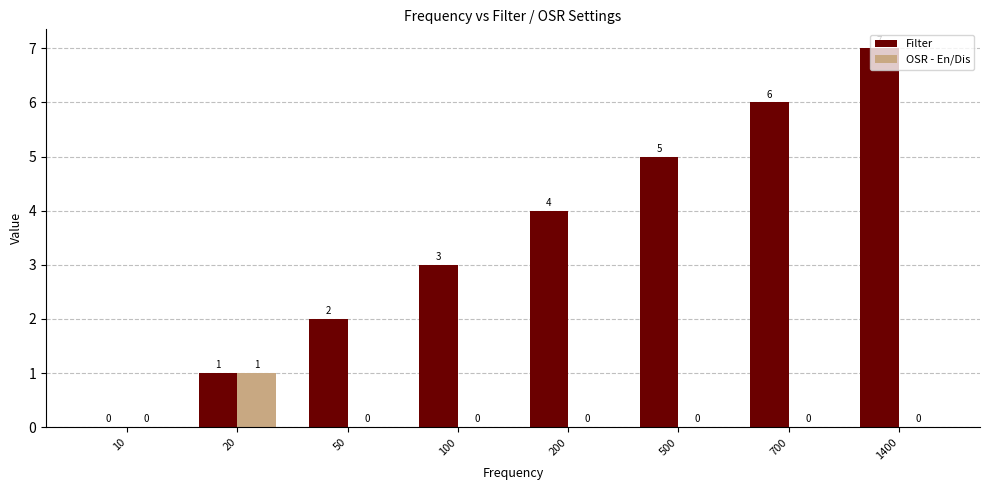

Which category has the highest value in the OSR - En/Dis series?

20